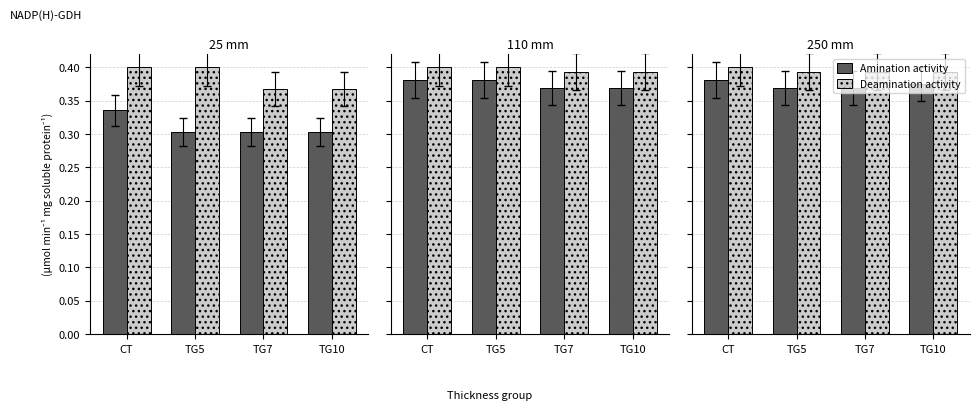

The Amination activity series shows 0.1 at TG7. True or false?

False